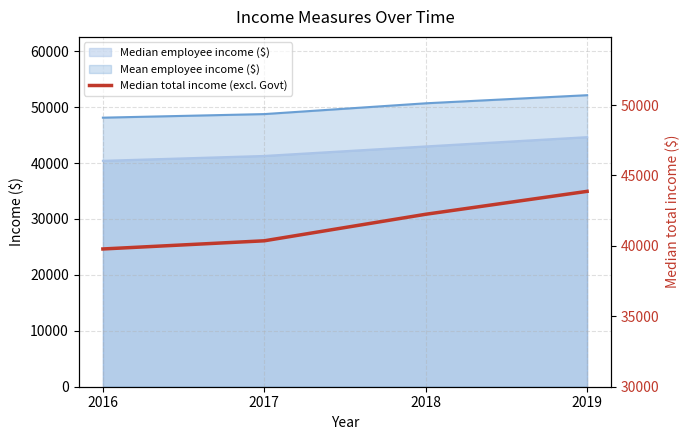

Where is the data nearest to the value 41827?

2018